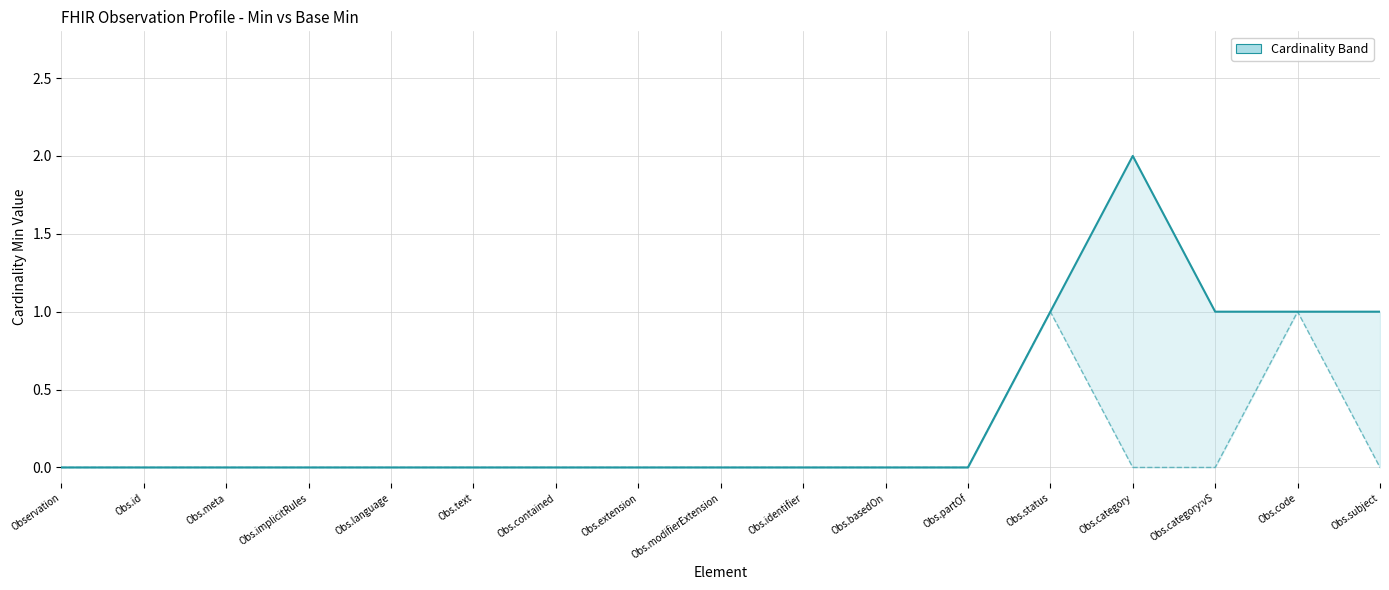

List the series in order of their peak value, highest first.

Min, Base Min